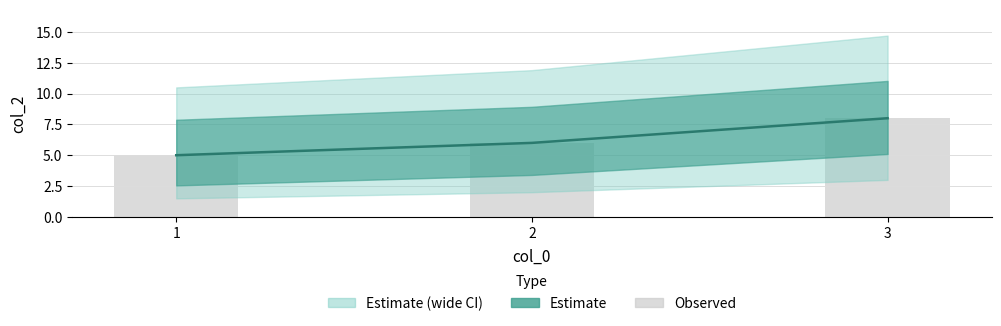

At which category does the chart reach its peak across all series?

3